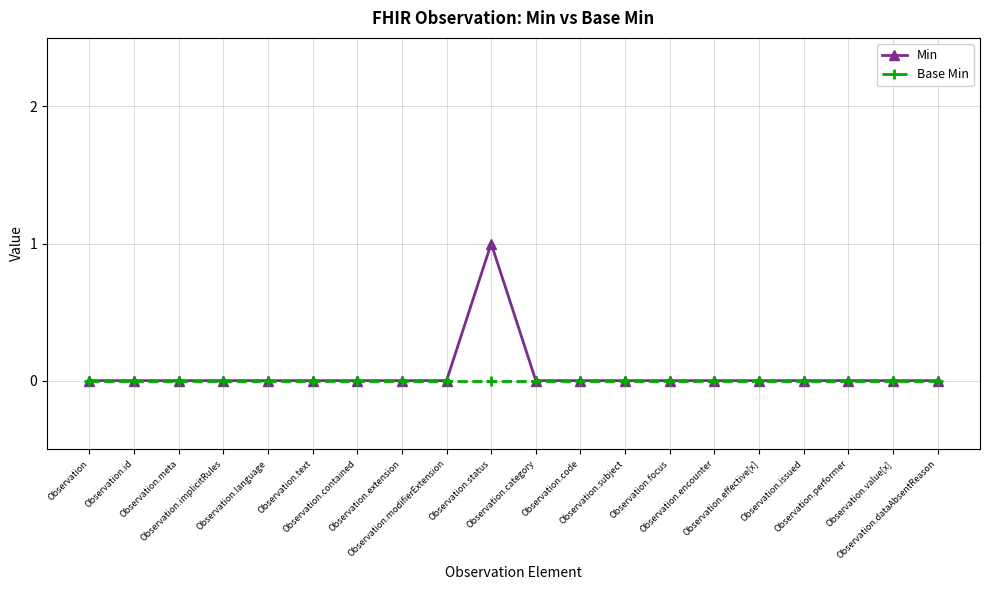

List the series in order of their peak value, highest first.

Min, Base Min